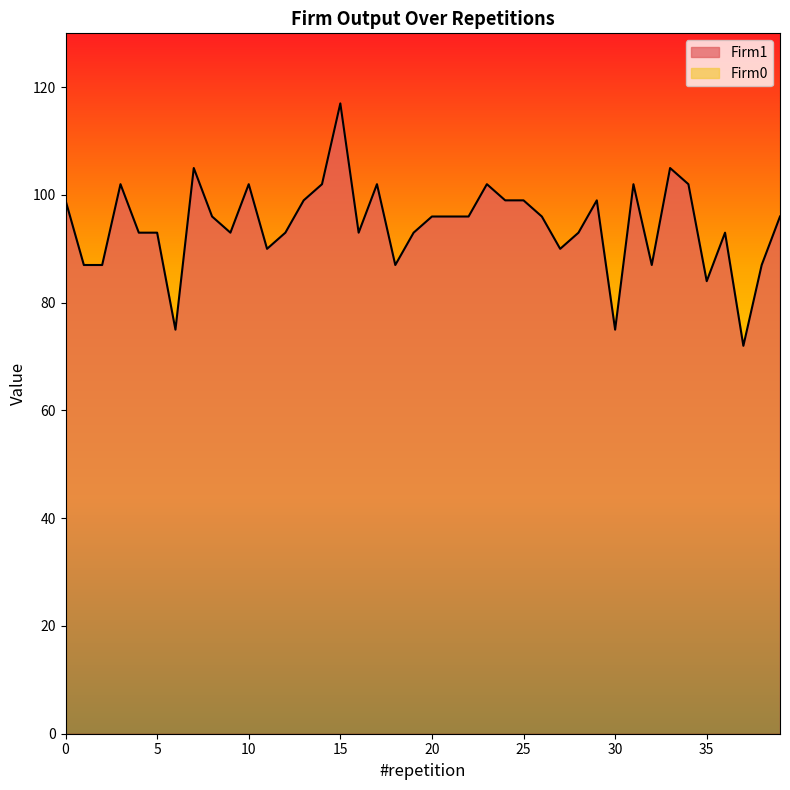

Rank the categories by value from lowest to highest.

37, 6, 30, 35, 1, 2, 18, 32, 38, 11, 27, 4, 5, 9, 12, 16, 19, 28, 36, 8, 20, 21, 22, 26, 39, 0, 13, 24, 25, 29, 3, 10, 14, 17, 23, 31, 34, 7, 33, 15